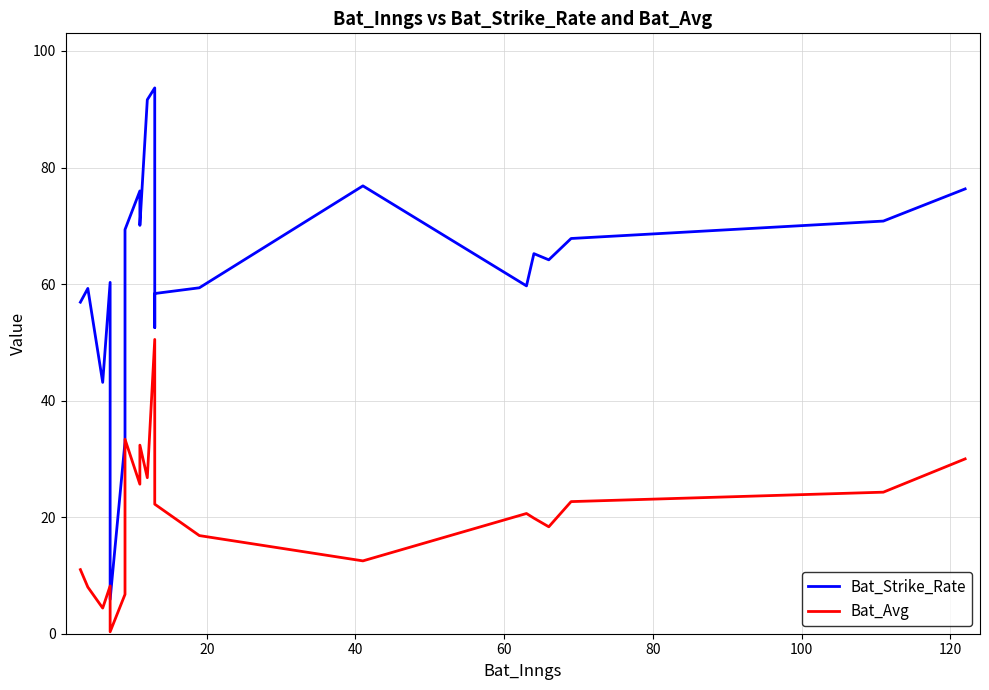

Which series has the widest spread of values?

Bat_Strike_Rate